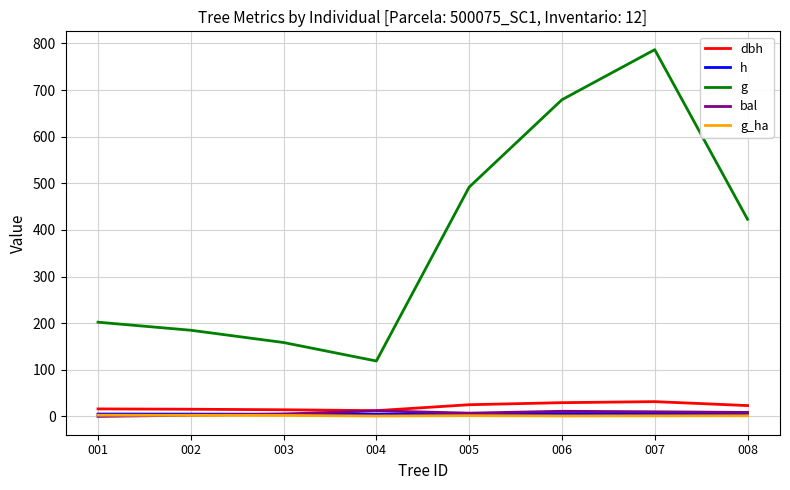

What value does the g_ha series have at 001?

2.6